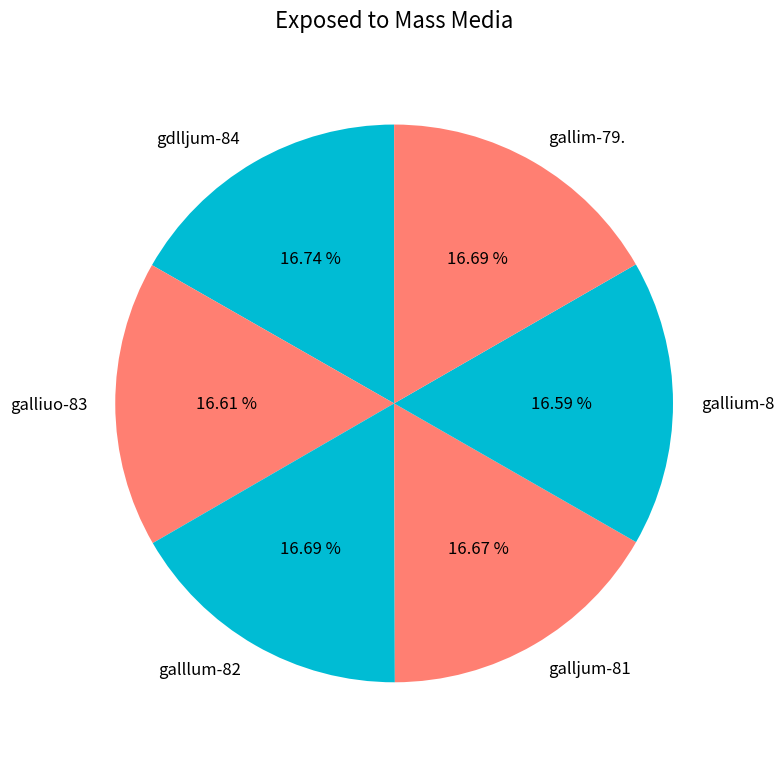

What percentage is the galljum-81 slice, to the nearest percent?

17%